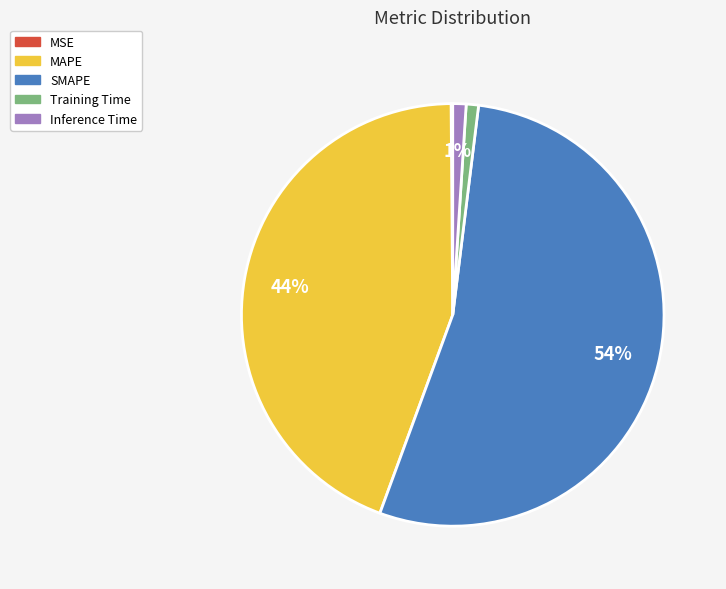

Between MAPE and SMAPE, which is larger?

SMAPE